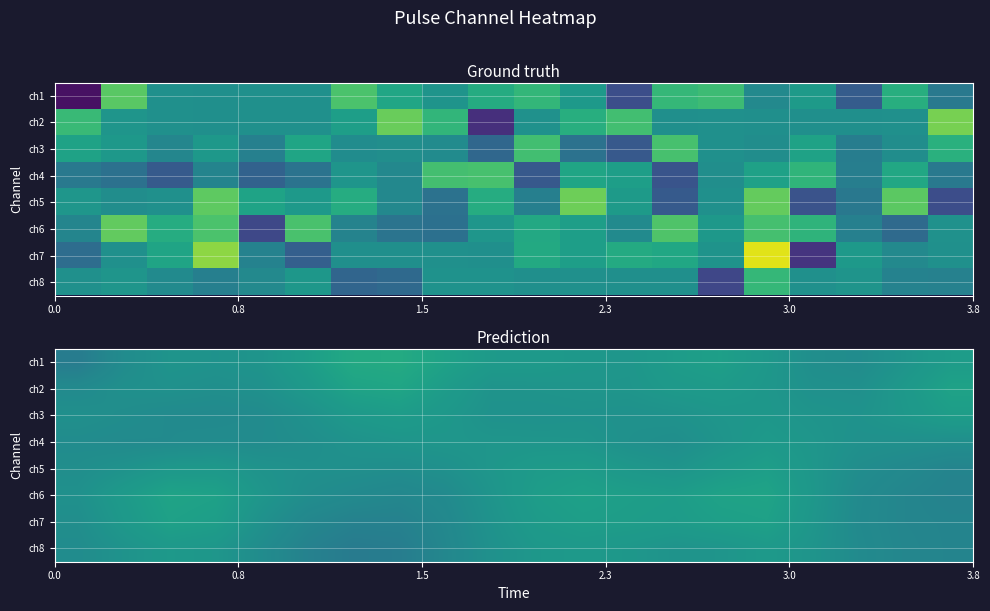

How many series are shown in this chart?

8